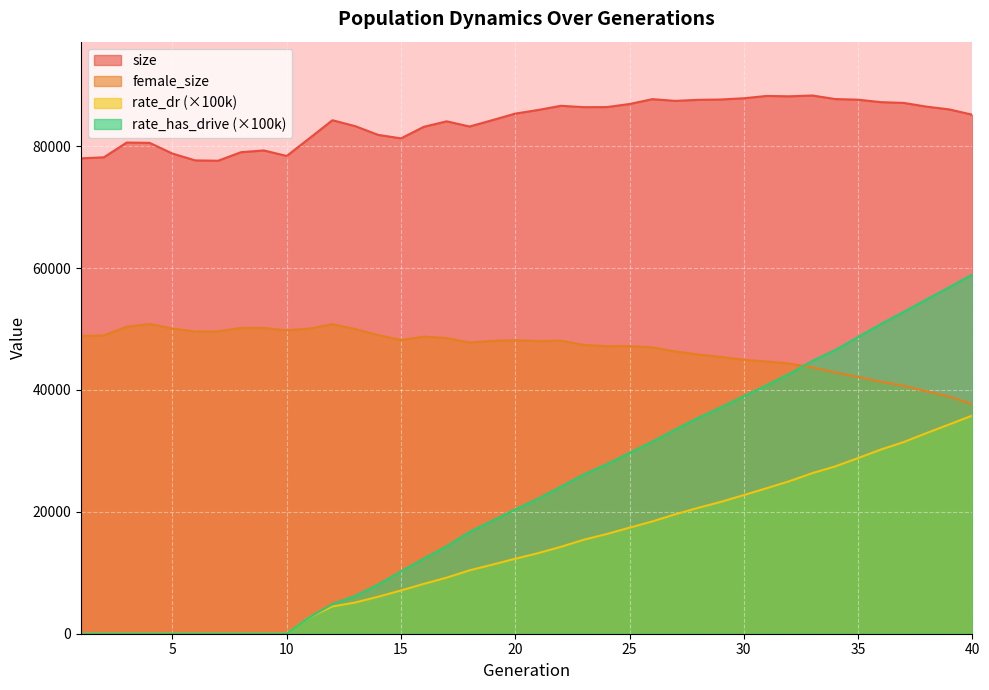

How many data points in rate_has_drive are above 22158?

20